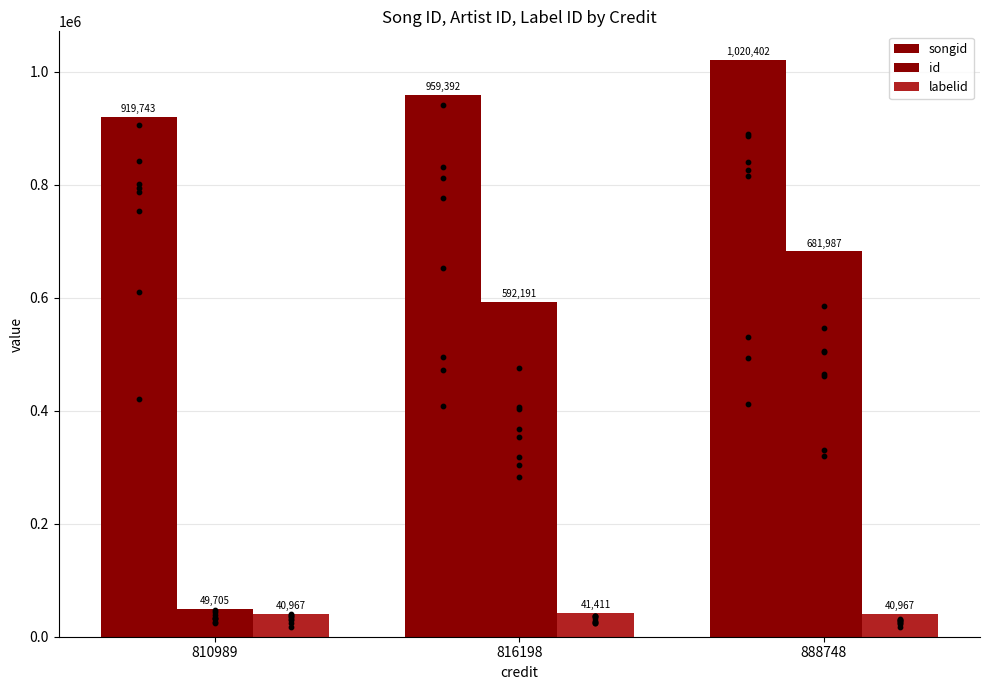

Is the value of id at 888748 greater than the value of labelid at 810989?

Yes